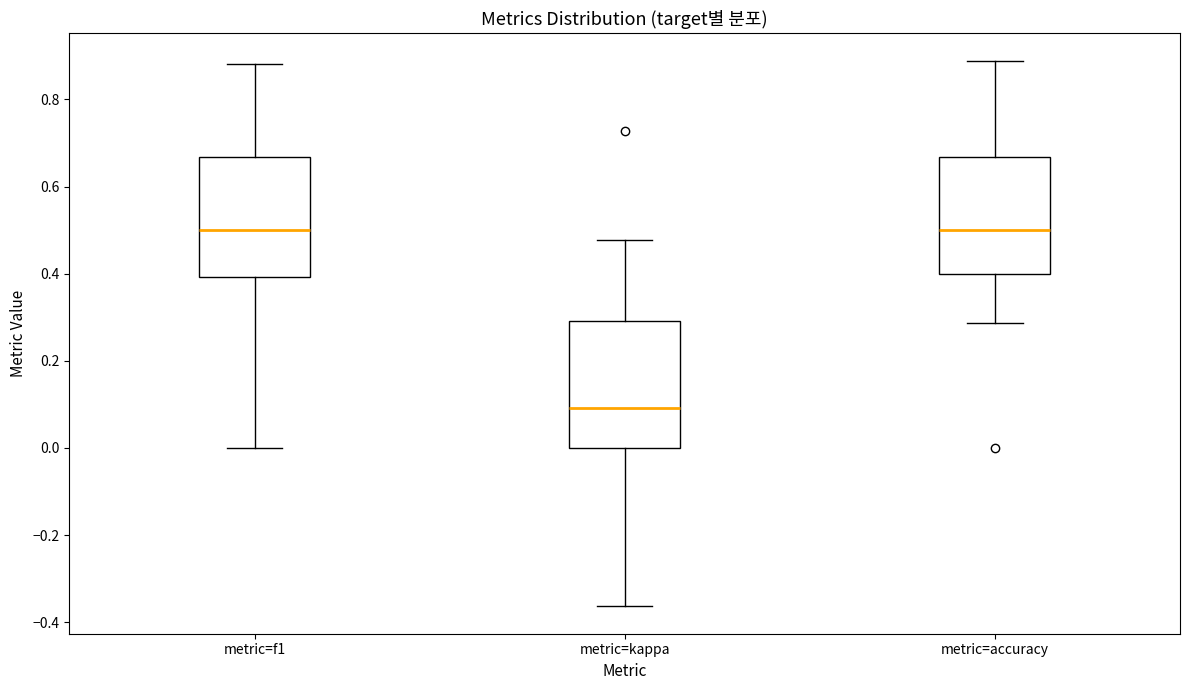

Where is the lower edge of the box for metric=accuracy on the y-axis? The values are not printed on the chart, so give them approximately, as read against the axis.

0.40